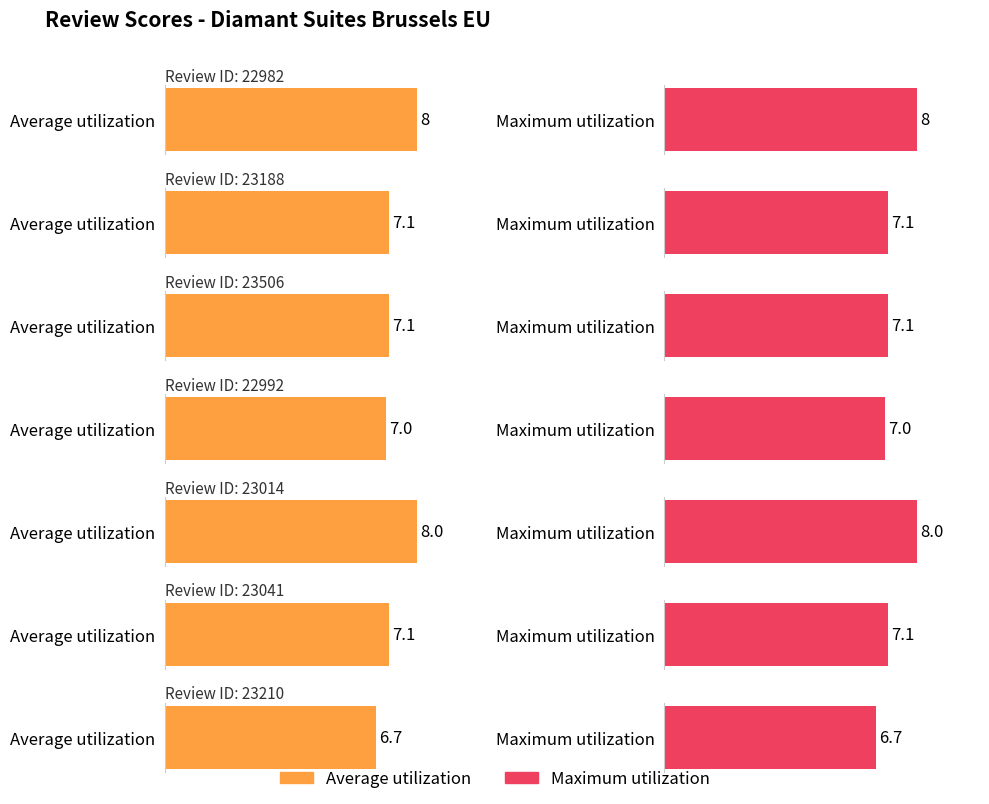

Rank the series by their maximum value, from highest to lowest.

Average utilization, Maximum utilization